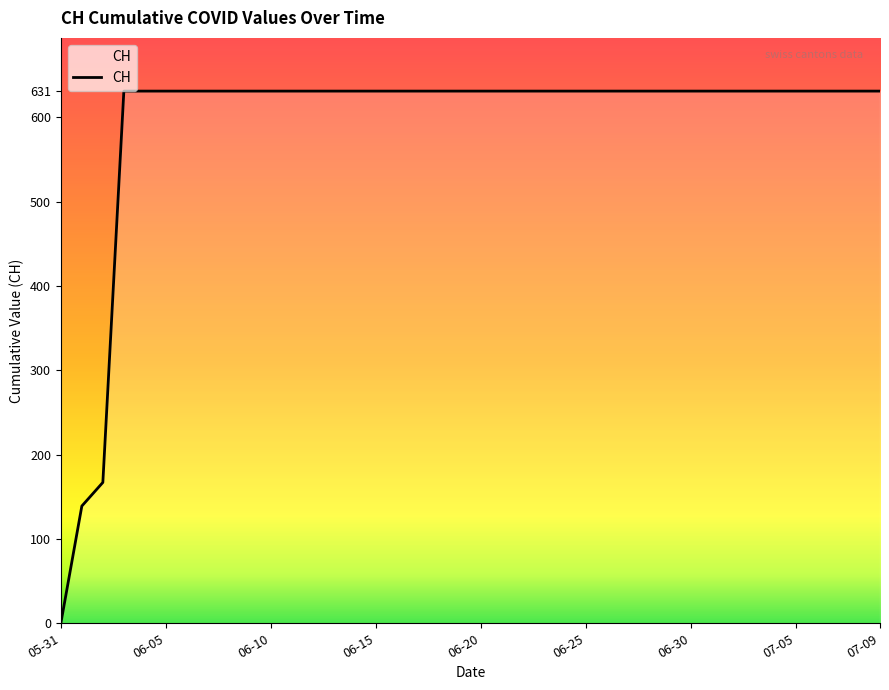

How many distinct data groups are displayed?

1